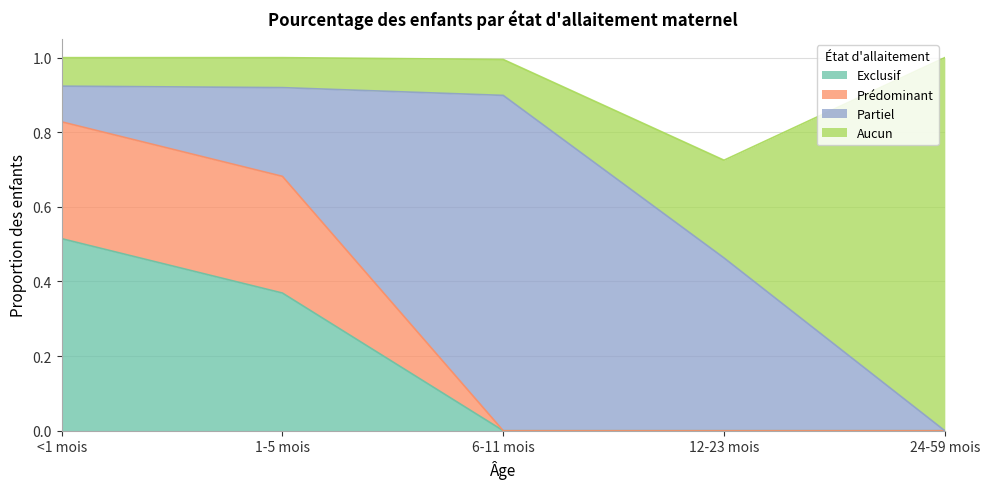

Which has a higher value, 6-11 mois or 12-23 mois?

6-11 mois